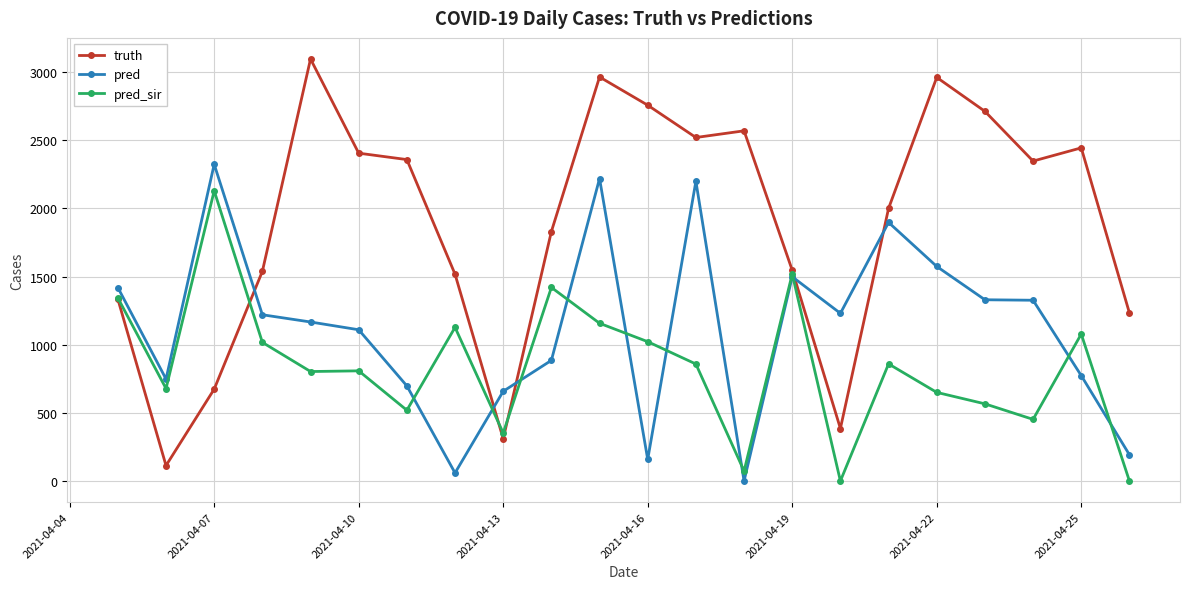

Which series has the largest total across all categories?

truth